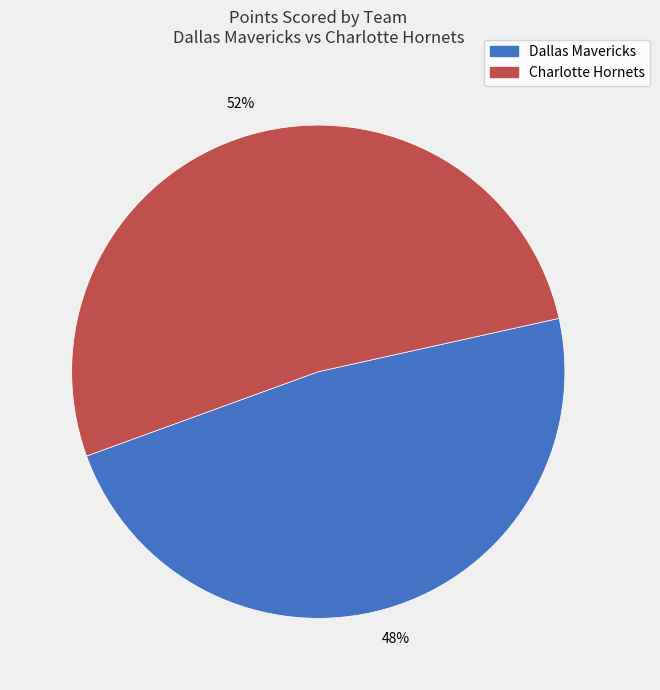

To the nearest percent, what is the difference between the largest and smallest slice percentages?

4%